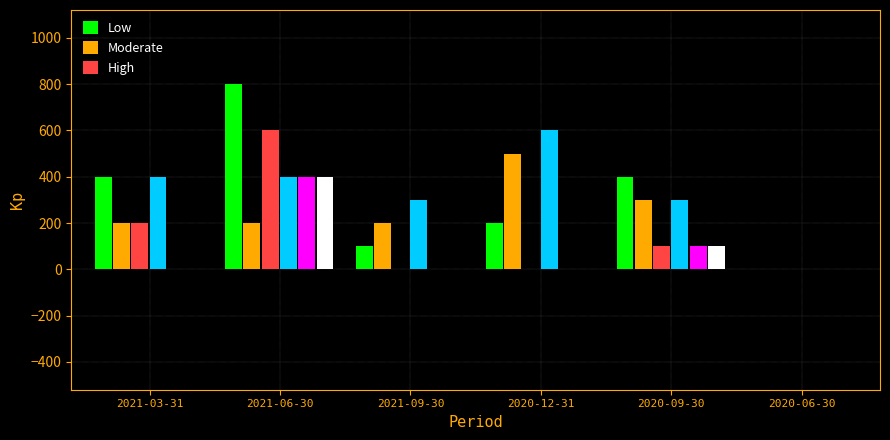

Which category has the highest value across all series?

2021-06-30